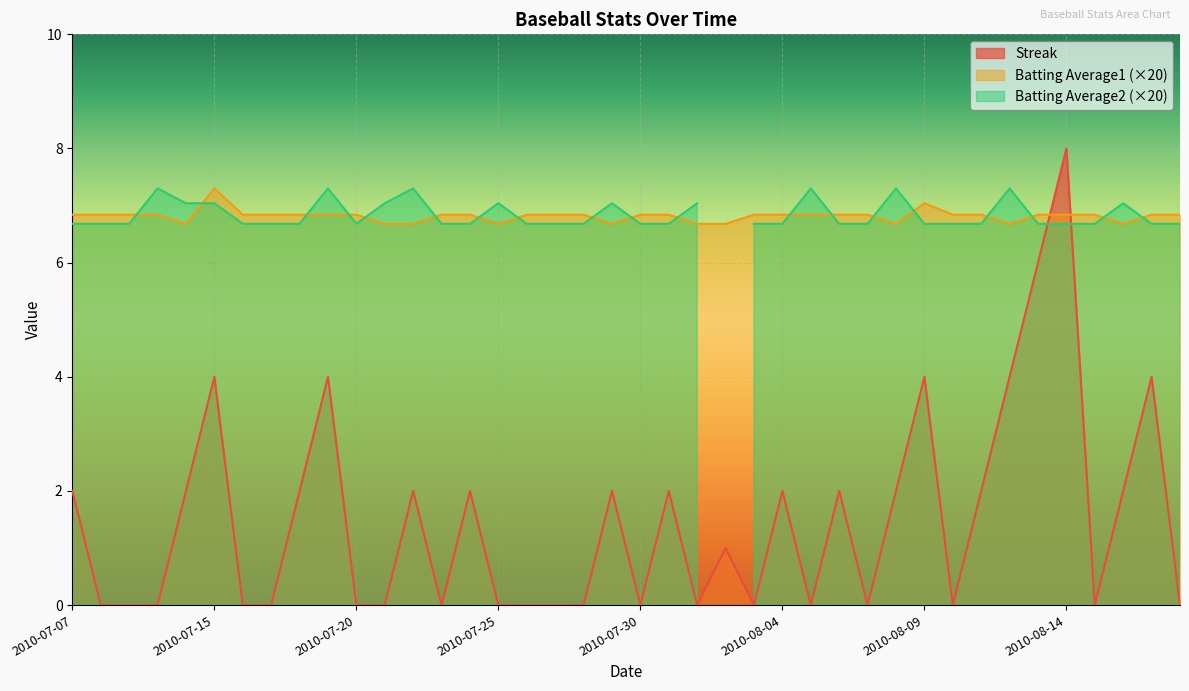

What is the difference between the maximum and minimum values in the Batting Average1 series?

0.6